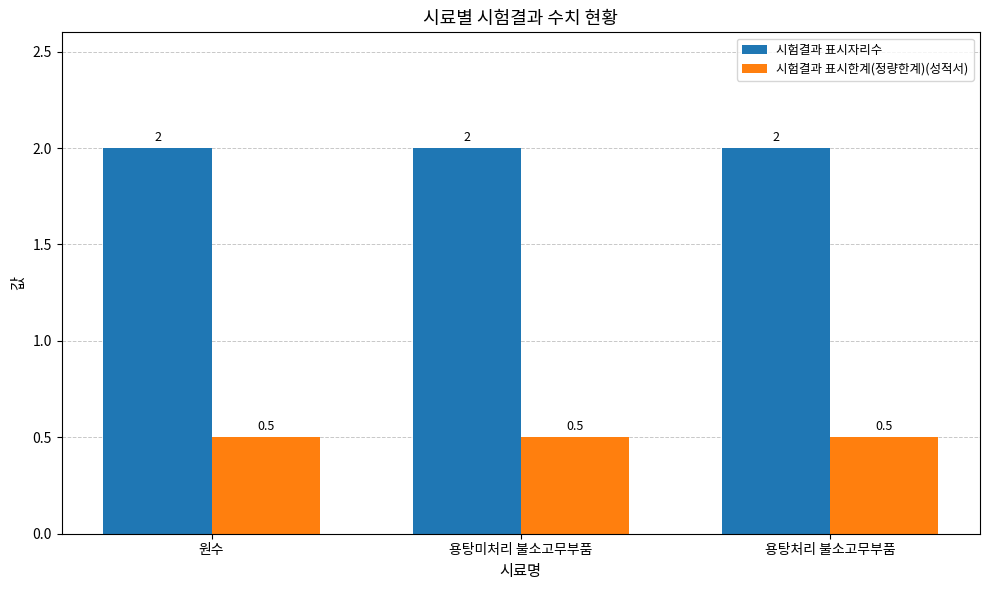

What is the average value of the 시험결과 표시한계(정량한계)(성적서) series?

0.5